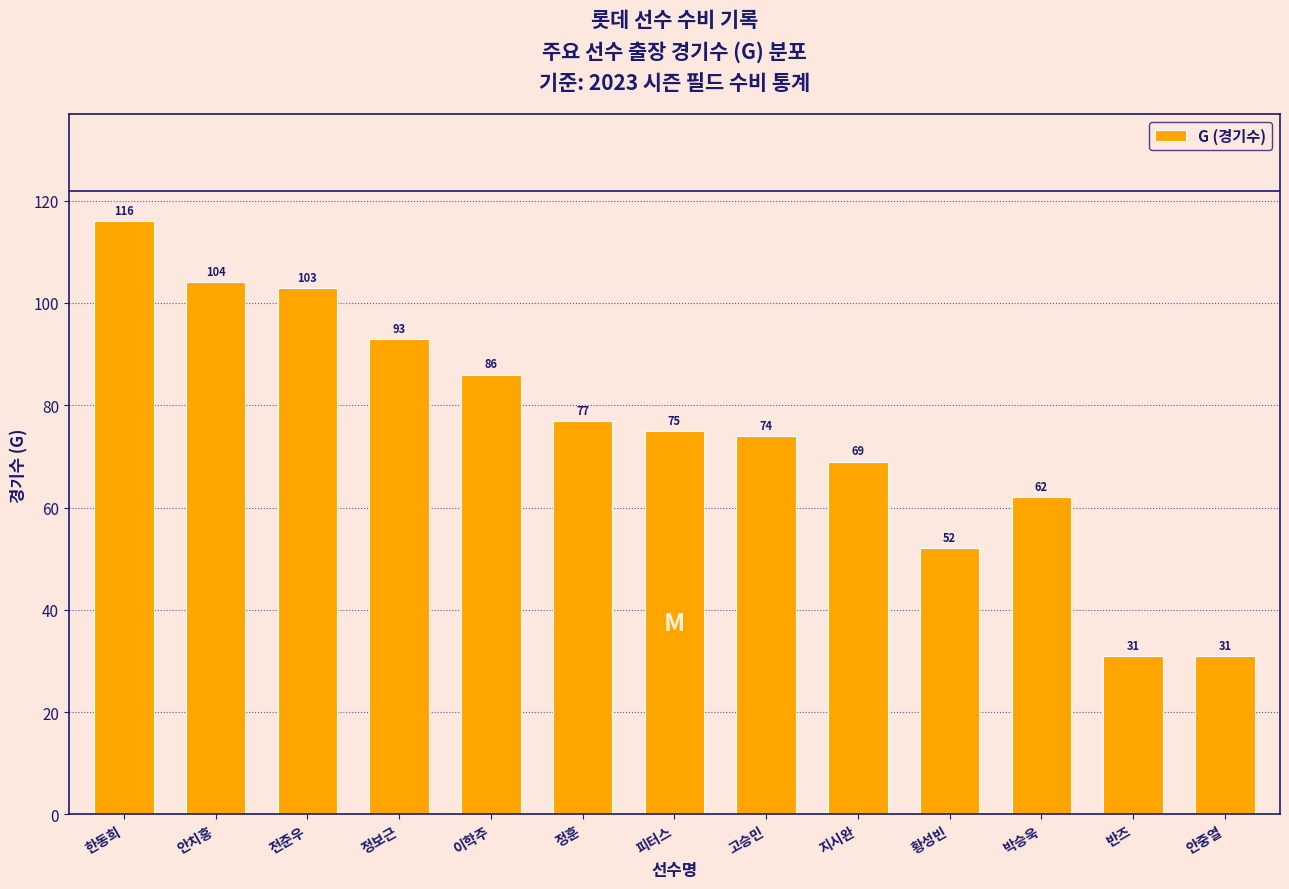

Which category has the highest value across all series?

한동희